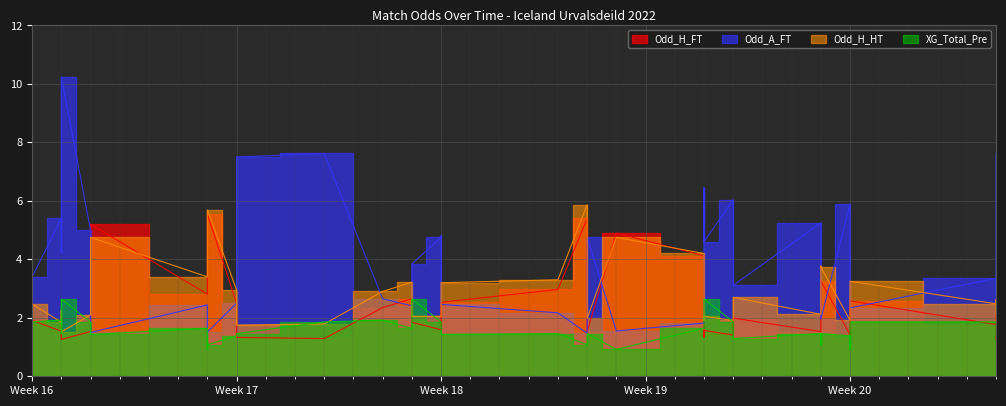

What is the average value of the Odd_A_FT series?

3.8